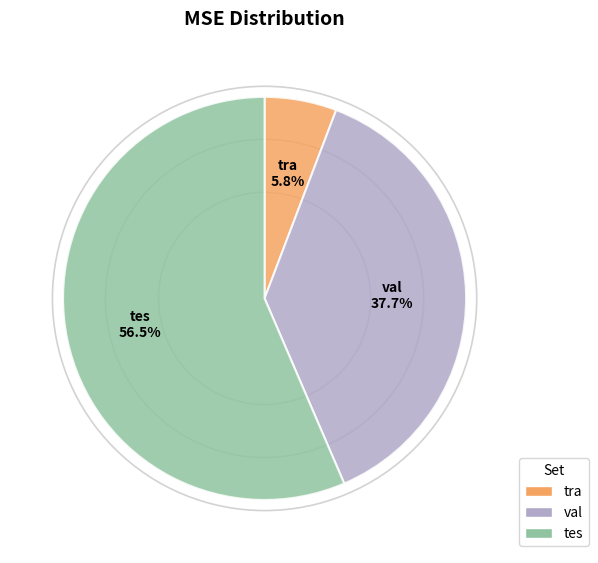

How much of the chart is everything except tra?

94.2%